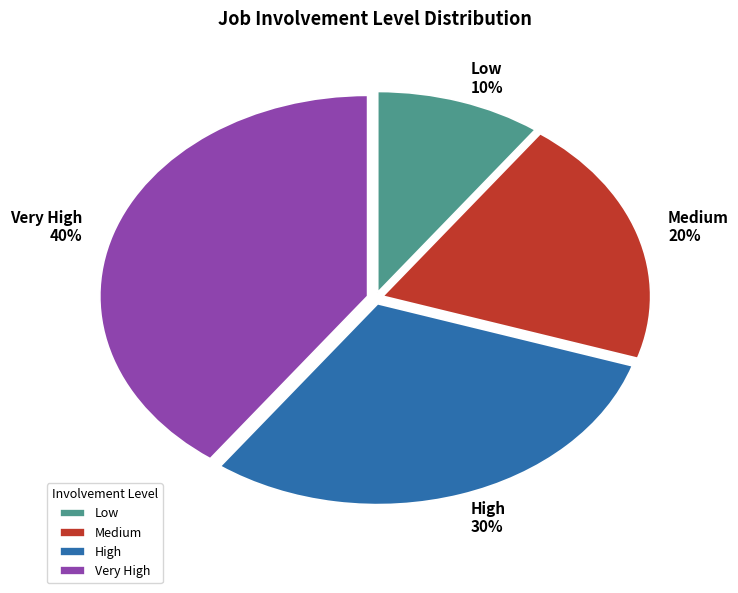

How many slices are in this pie chart?

4